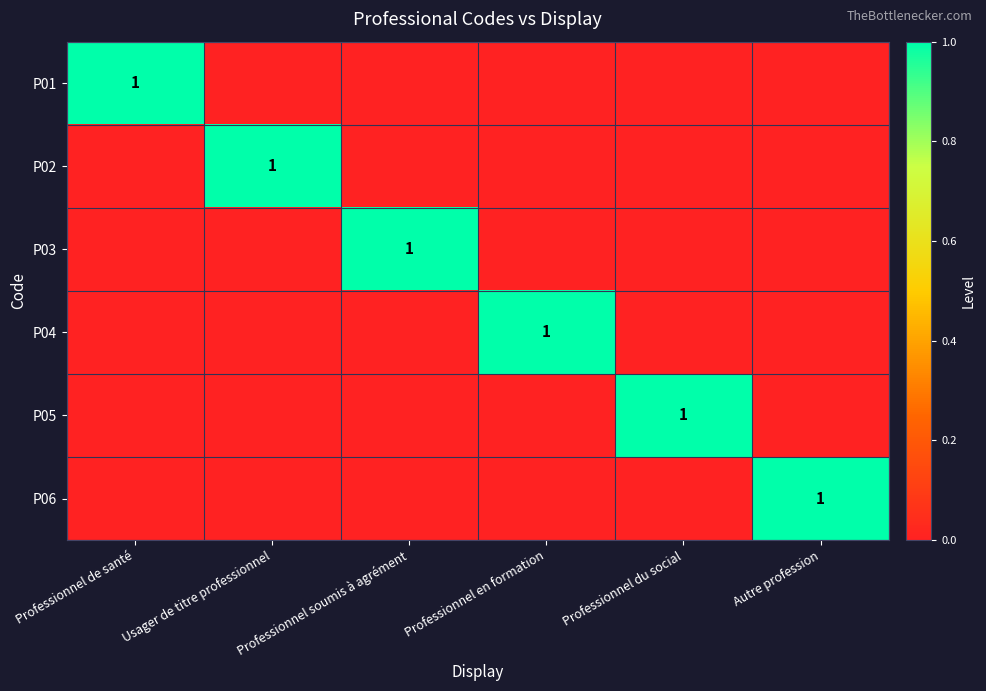

True or false: P01 has a value of 1 at Professionnel de santé.

True